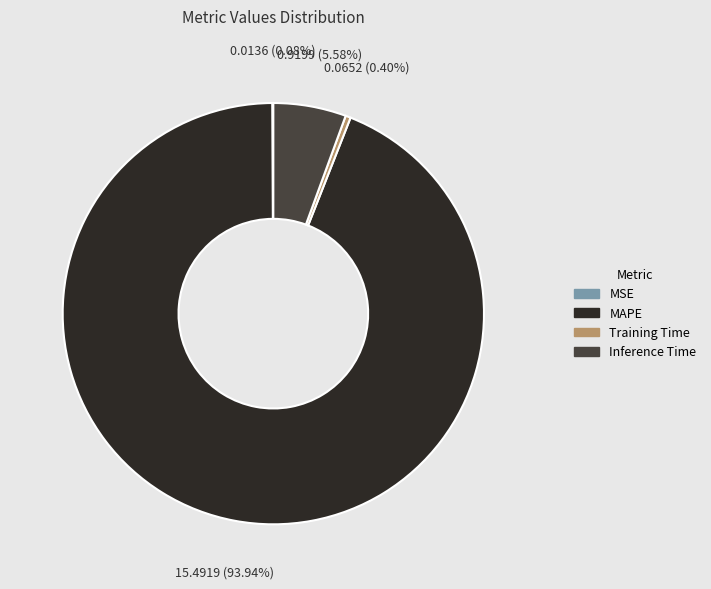

Is Inference Time the majority of the pie?

No